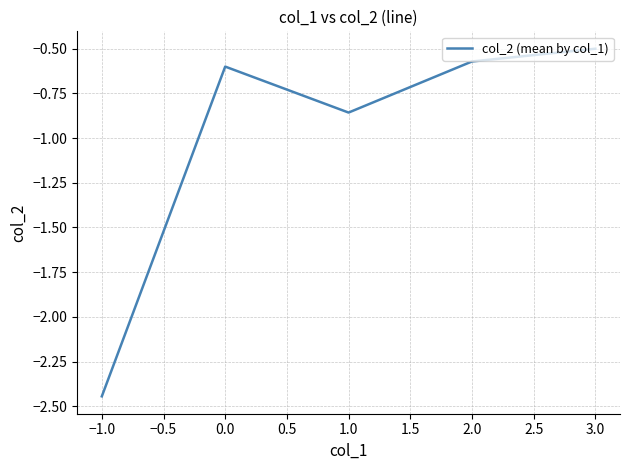

True or false: there are more than 0 points higher than both neighbors.

True